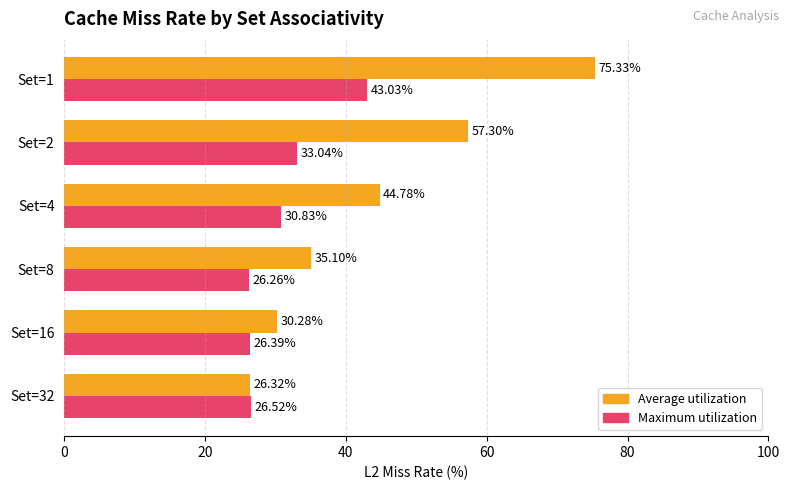

Rank the series at Set=2 from highest to lowest value.

Average utilization, Maximum utilization